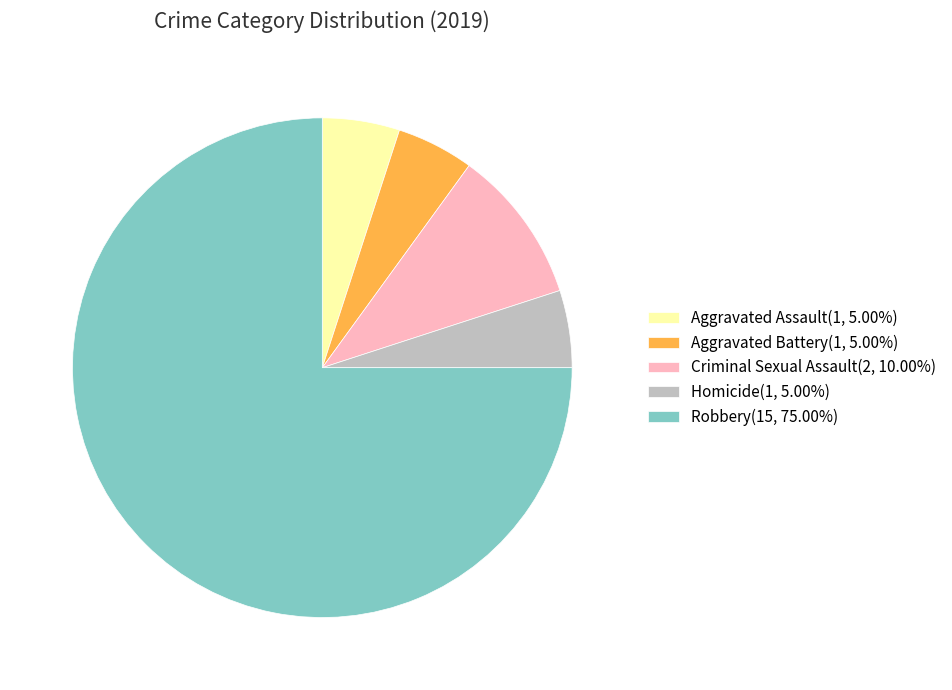

How many segments does this pie chart have?

5